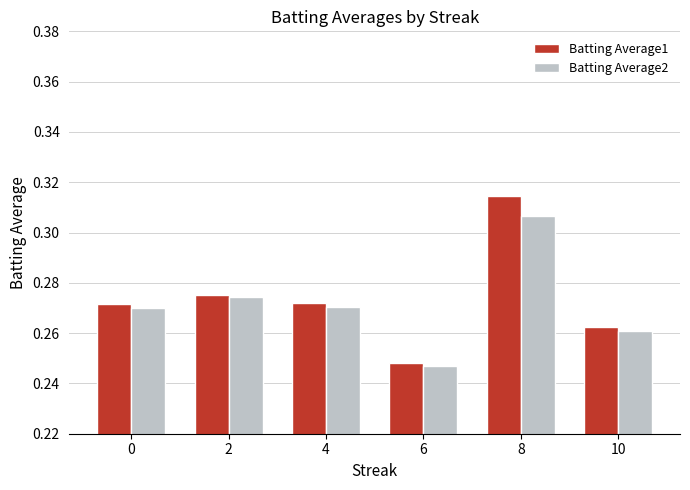

At how many categories does at least one series exceed 0?

6